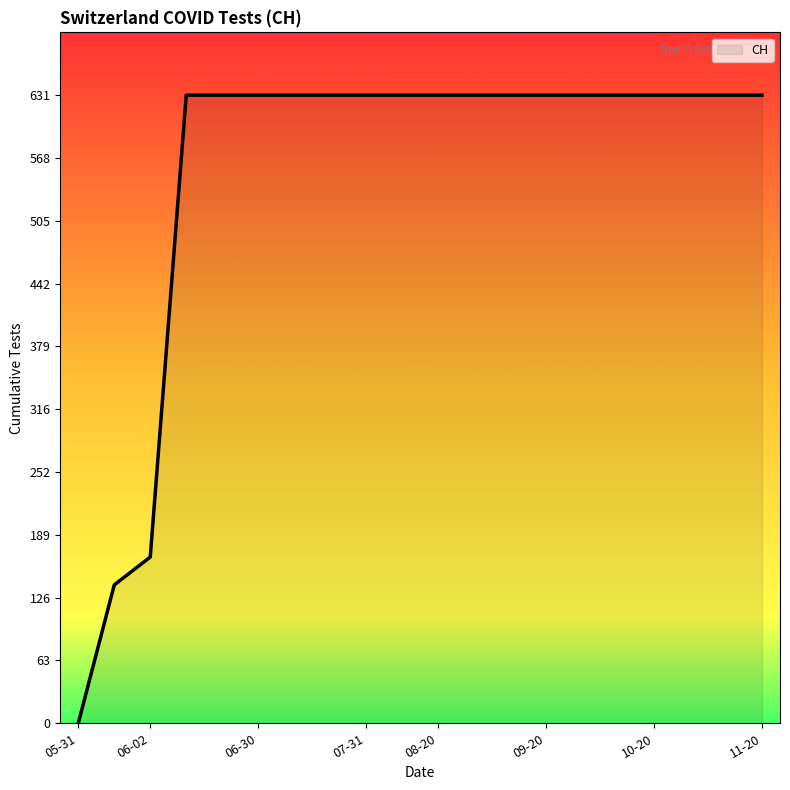

What is the maximum value shown in the chart?

631